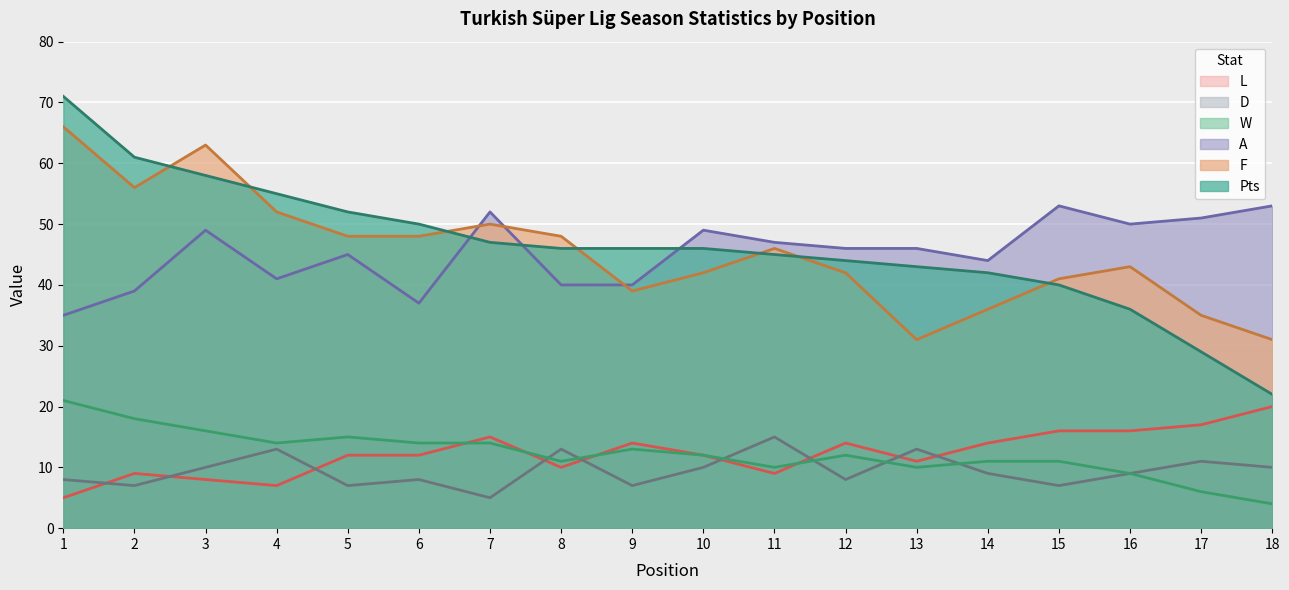

True or false: W and L intersect in this chart.

True